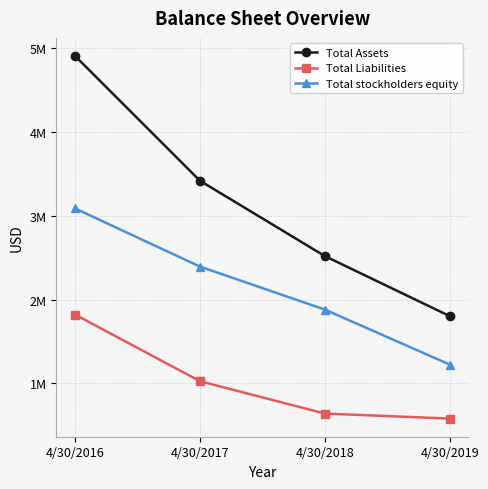

Reading right to left, extract all data points from this chart.

Total Assets: 1803837	2520444	3419768	4909382
Total Liabilities: 578919	639217	1025436	1820907
Total stockholders equity: 1224918	1881227	2394332	3088475